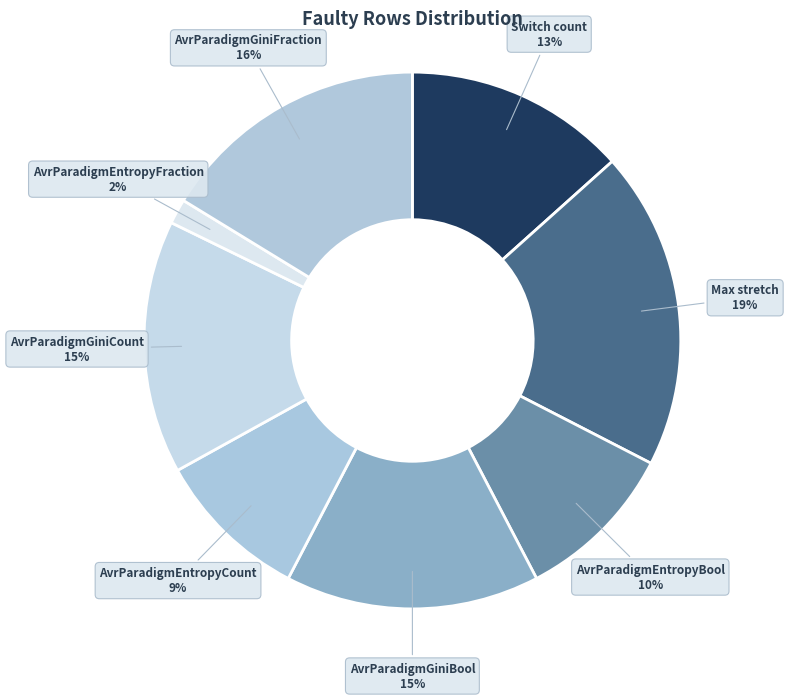

How many slices are in this pie chart?

8